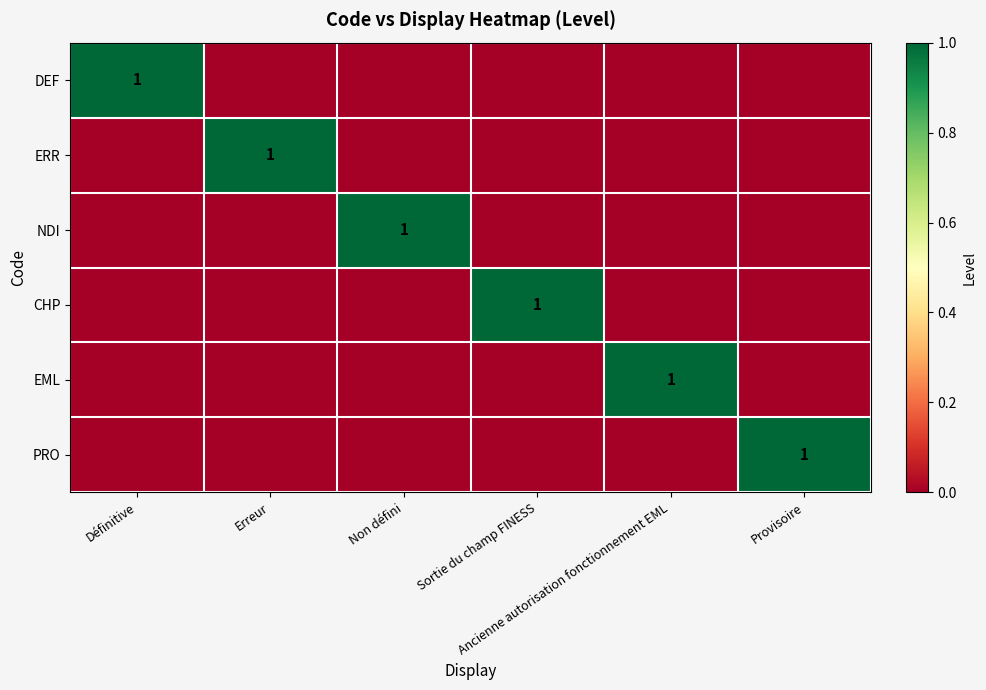

What is the sum of all PRO values?

1